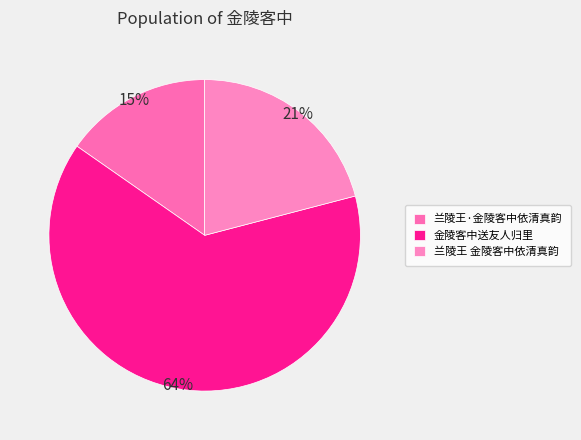

What is the change in value from 兰陵王·金陵客中依清真韵 to 金陵客中送友人归里?

+930599